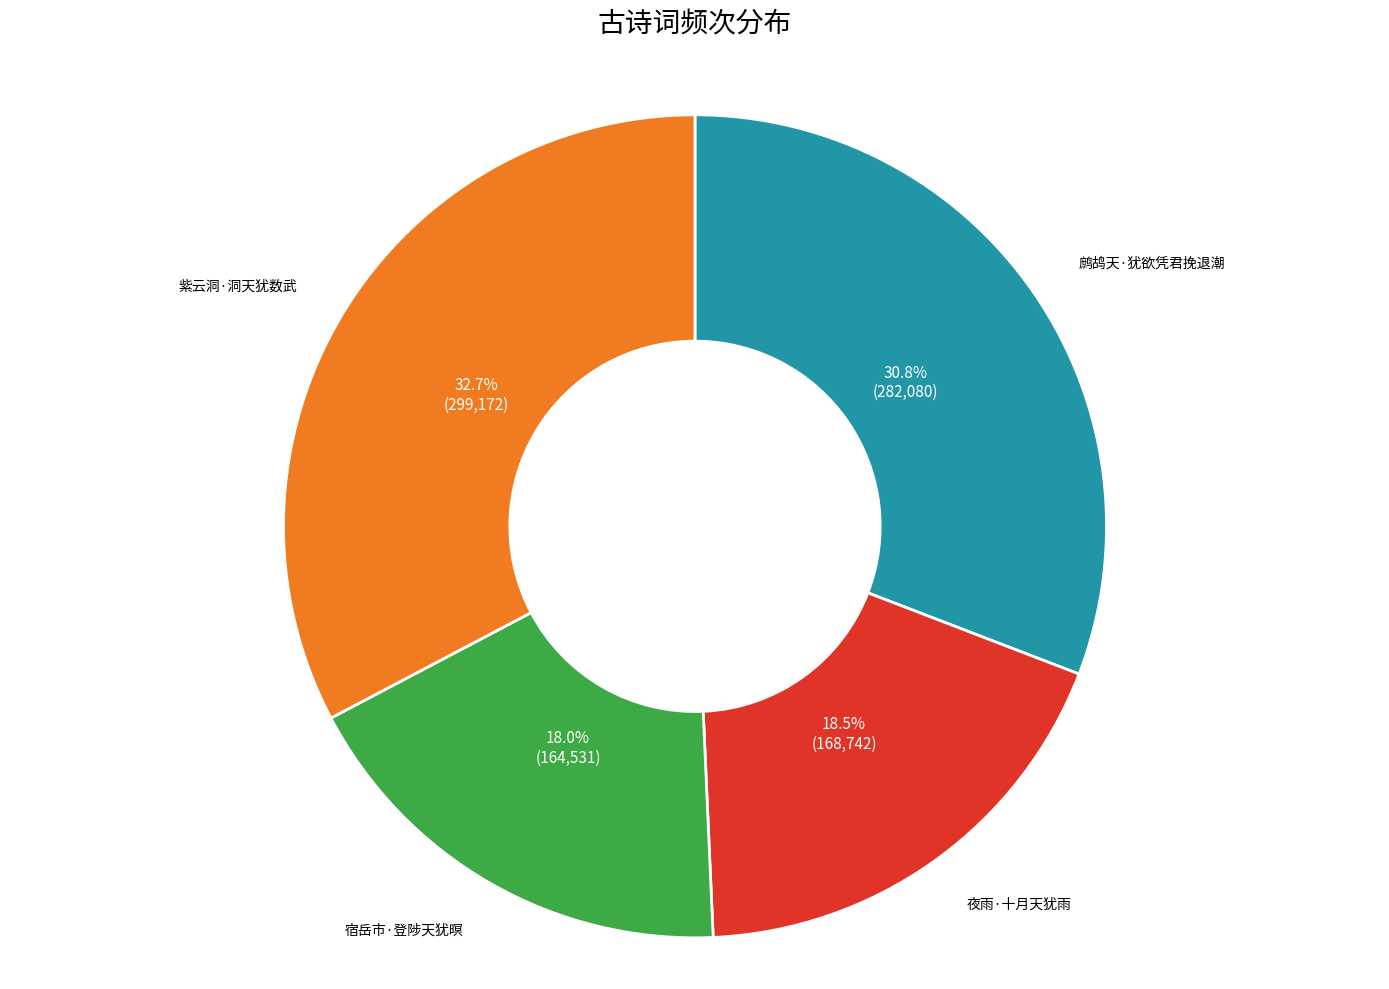

Between 紫云洞·洞天犹数武 and 夜雨·十月天犹雨, which is larger?

紫云洞·洞天犹数武